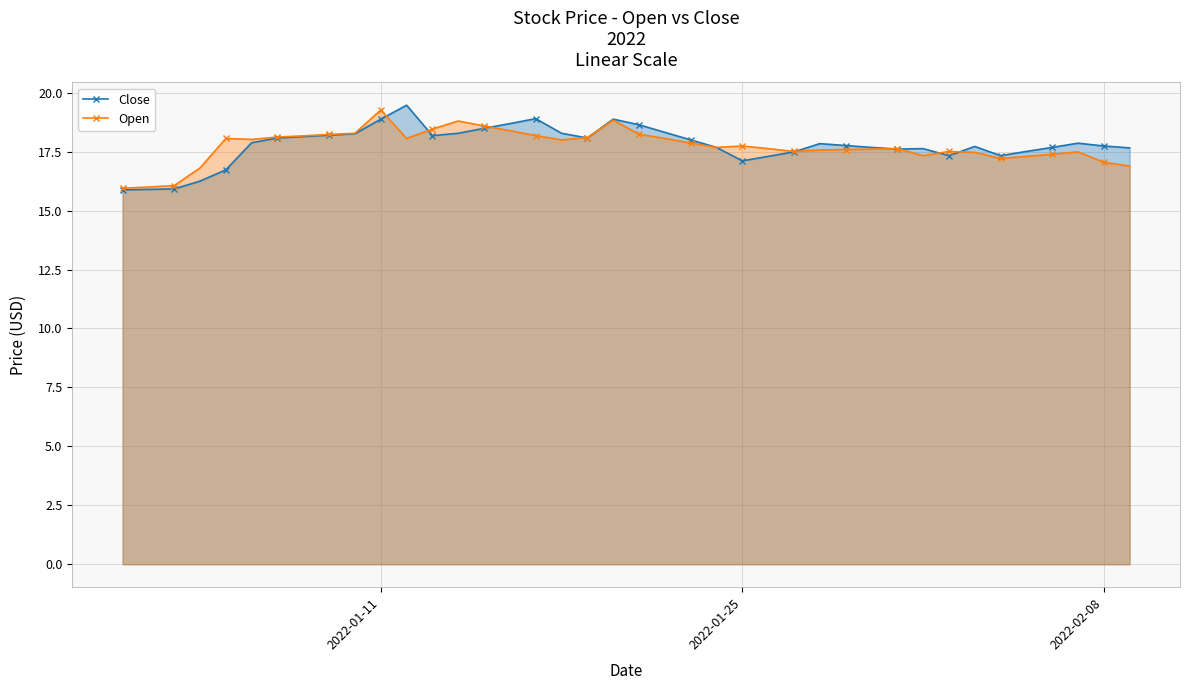

True or false: Close has more than 2 interior local peaks.

True